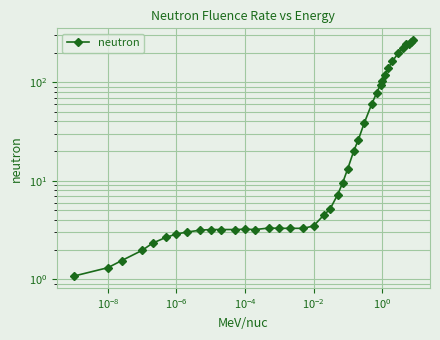

The chart shows a value of 1.6 at 11. True or false?

False